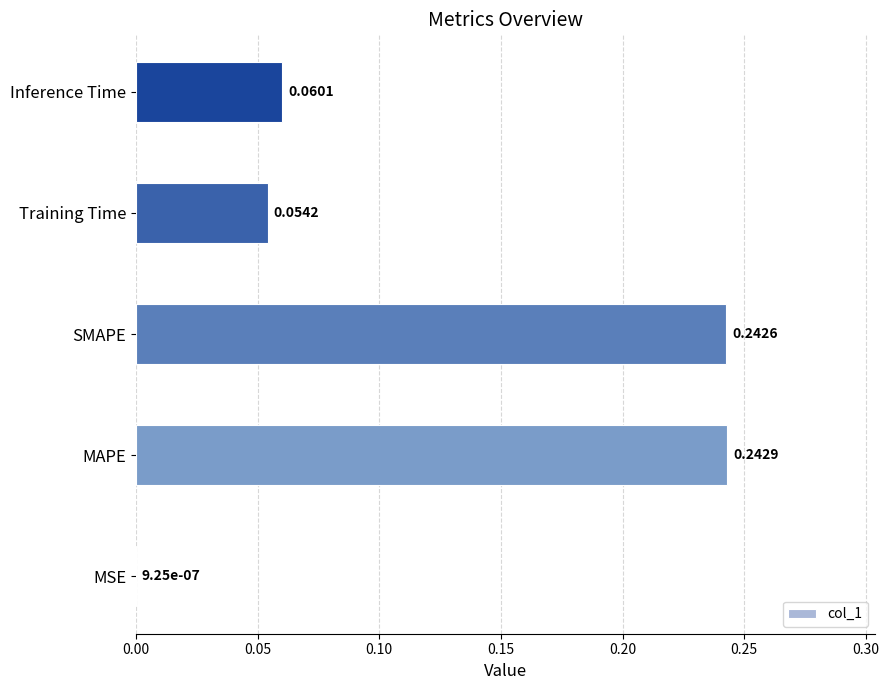

Between MAPE and Inference Time, which is larger?

MAPE